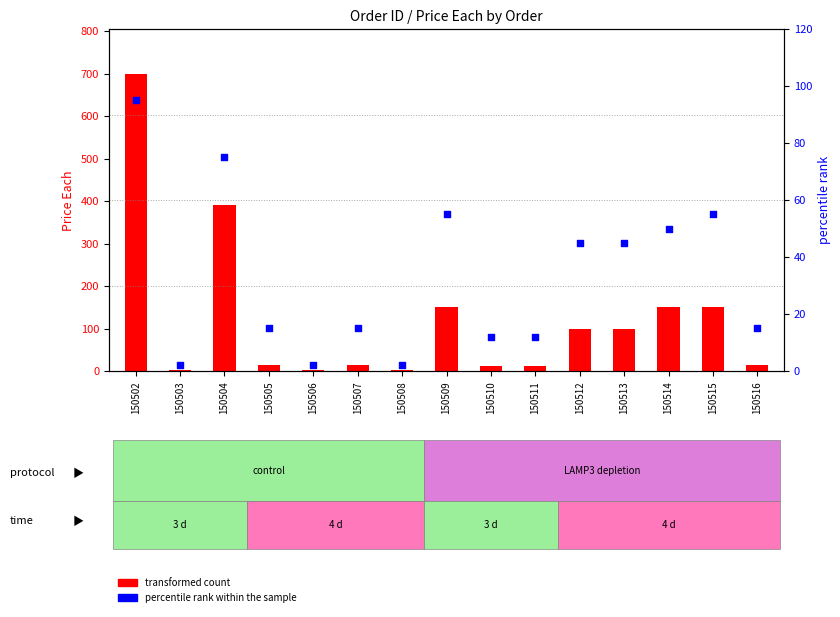

What is the ratio of the value at 150514 to the value at 150503?

25.0